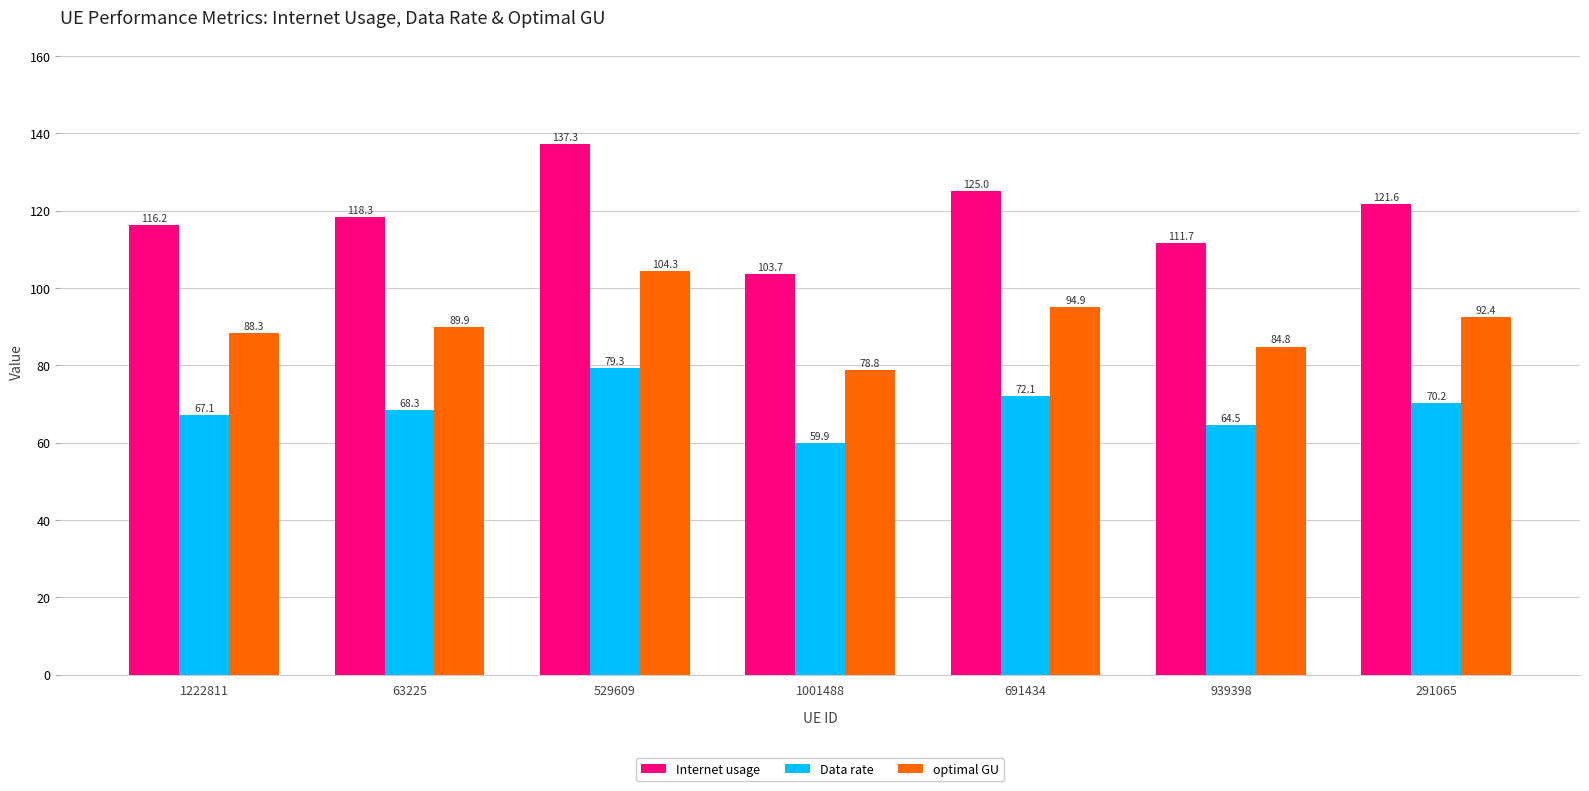

What is the value of the Internet usage bar at the 7th from the left?

121.6